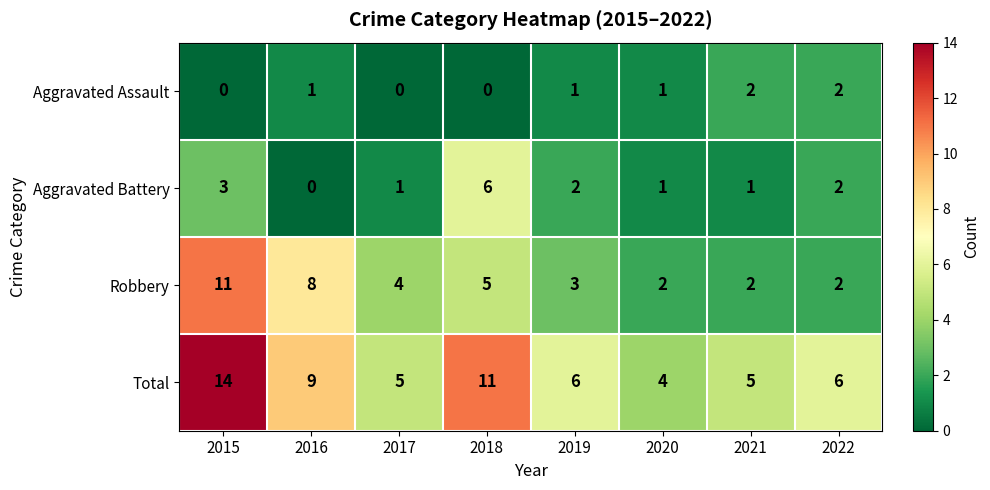

What value does the Aggravated Battery series have at 2018?

6